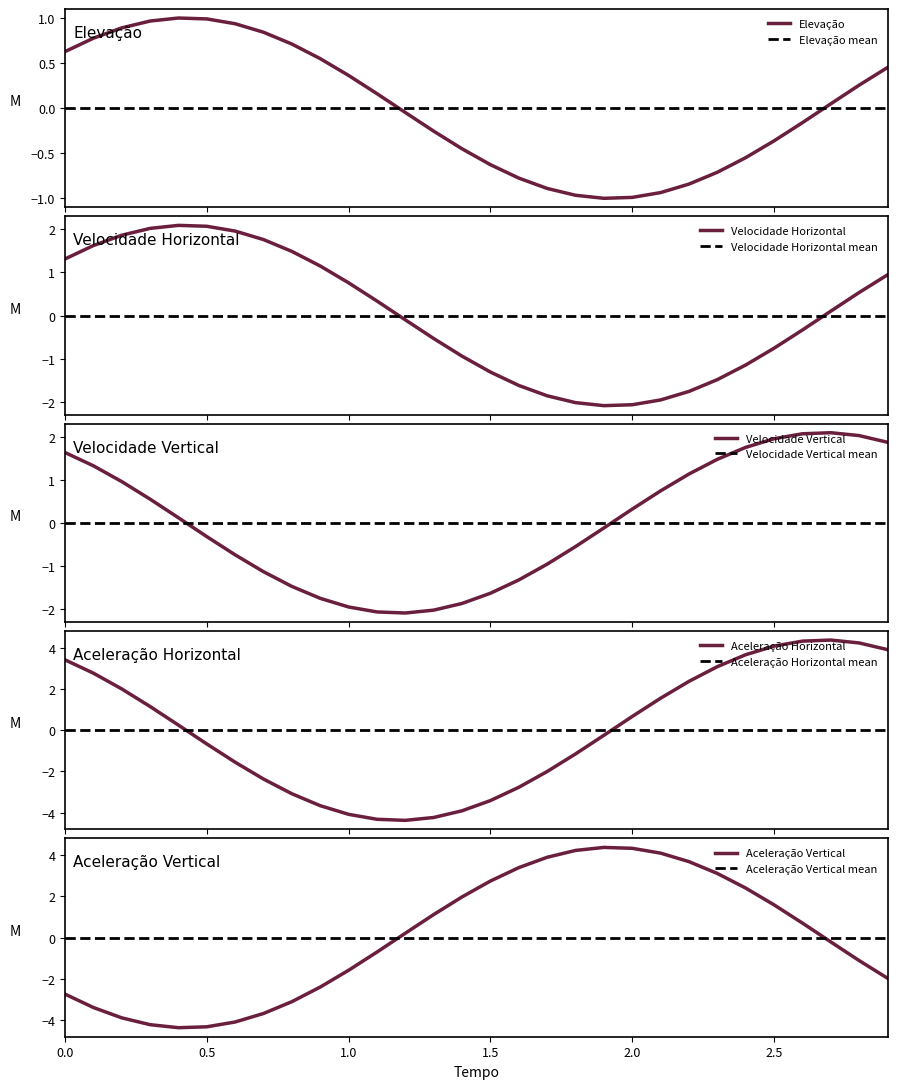

What is the maximum value for Aceleração Horizontal?

4.4